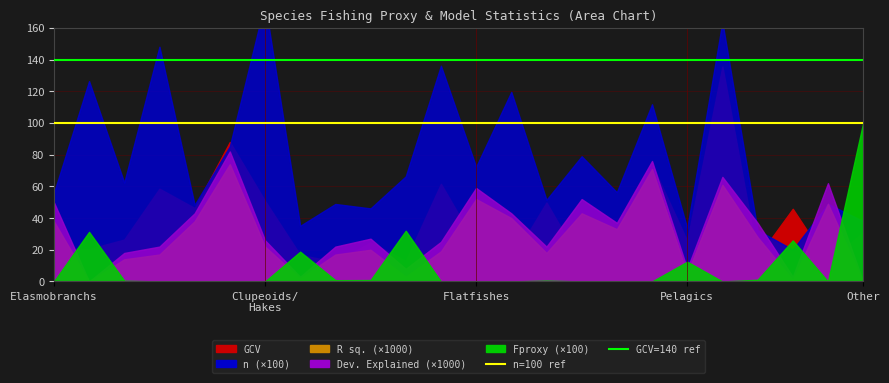

What is the difference between the second highest and second lowest values in the Fproxy series?

0.3